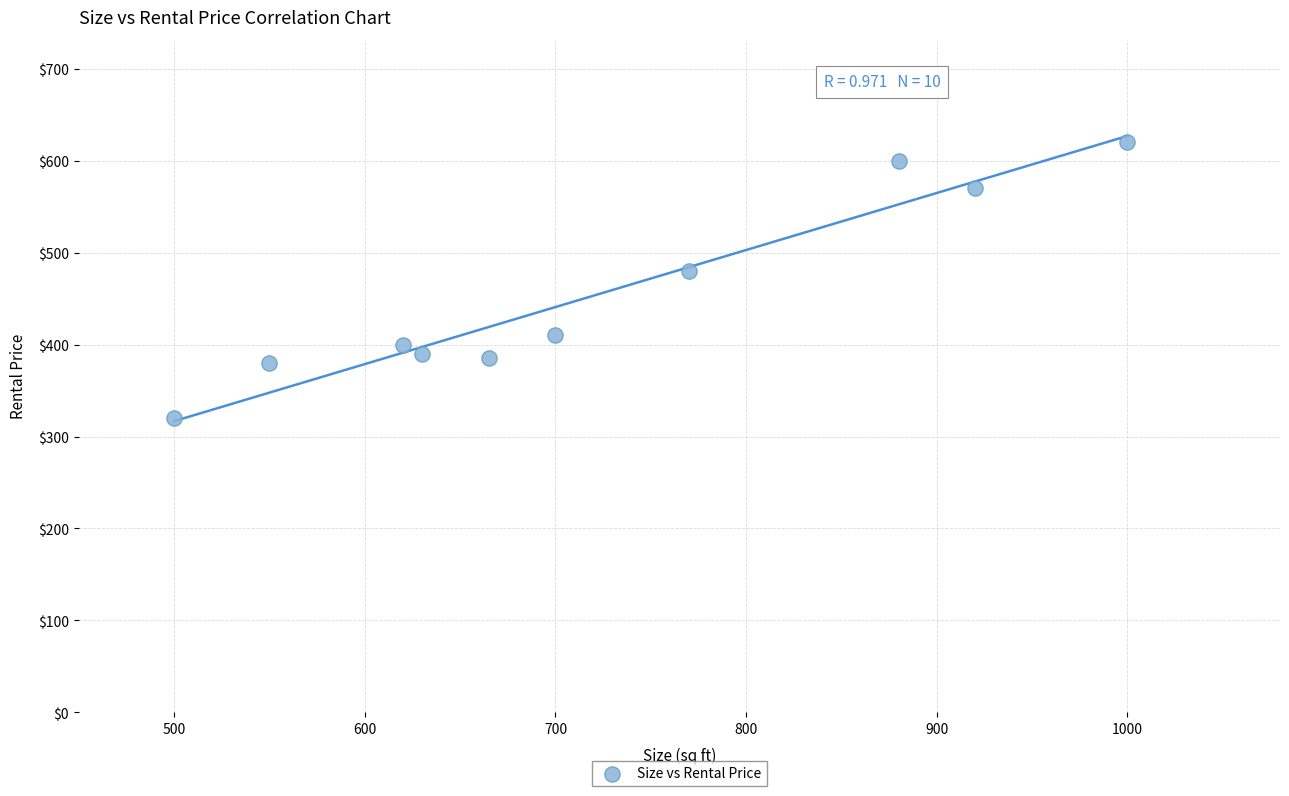

What Y value in the scatter plot is closest to 470?

480